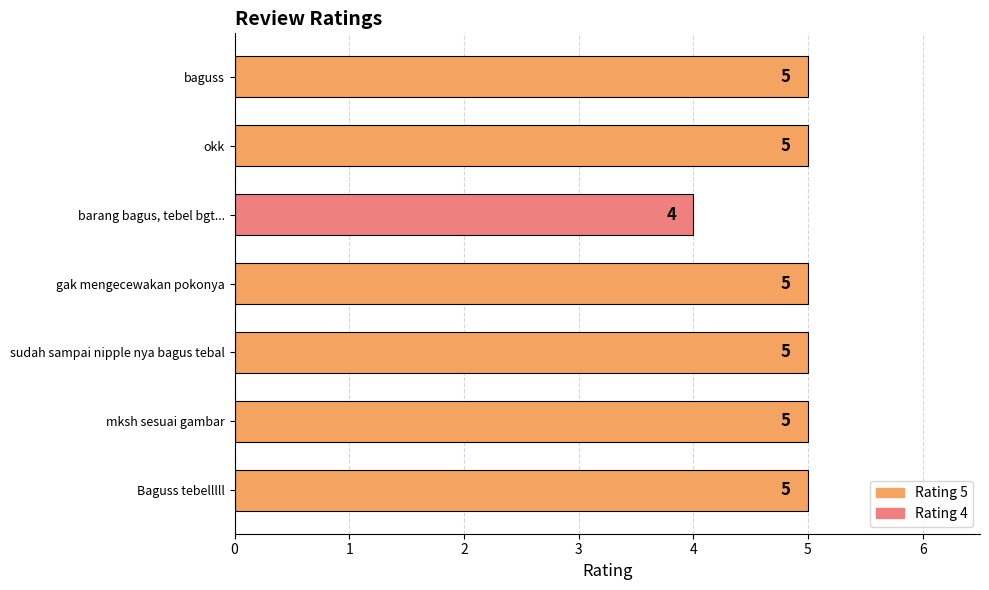

How many bars are there in total?

7